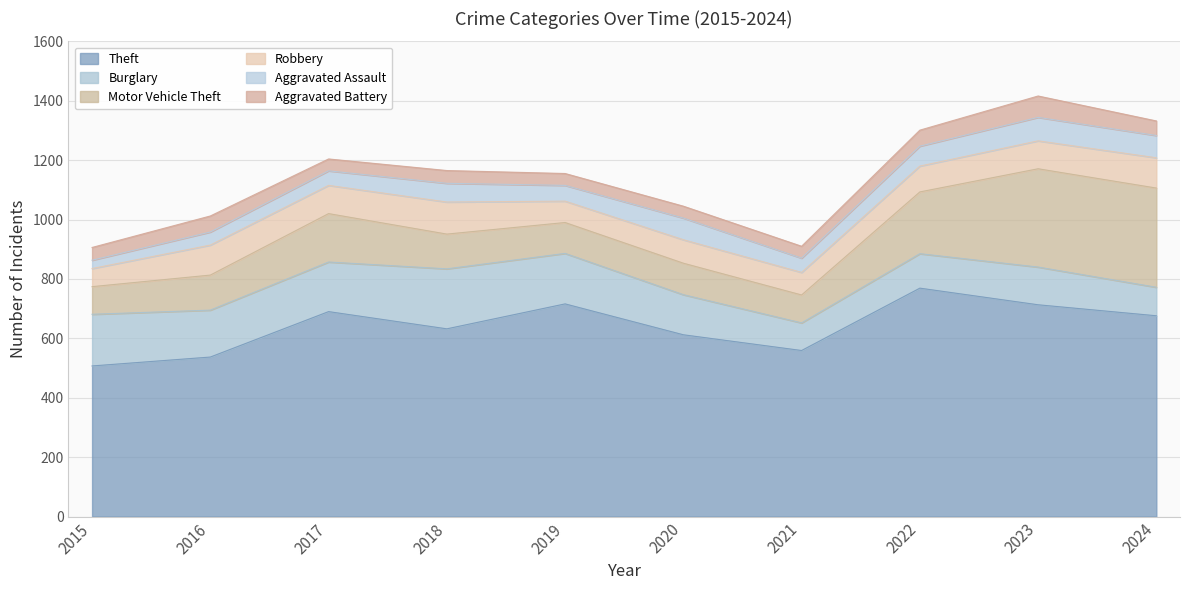

True or false: Theft and Robbery intersect in this chart.

False